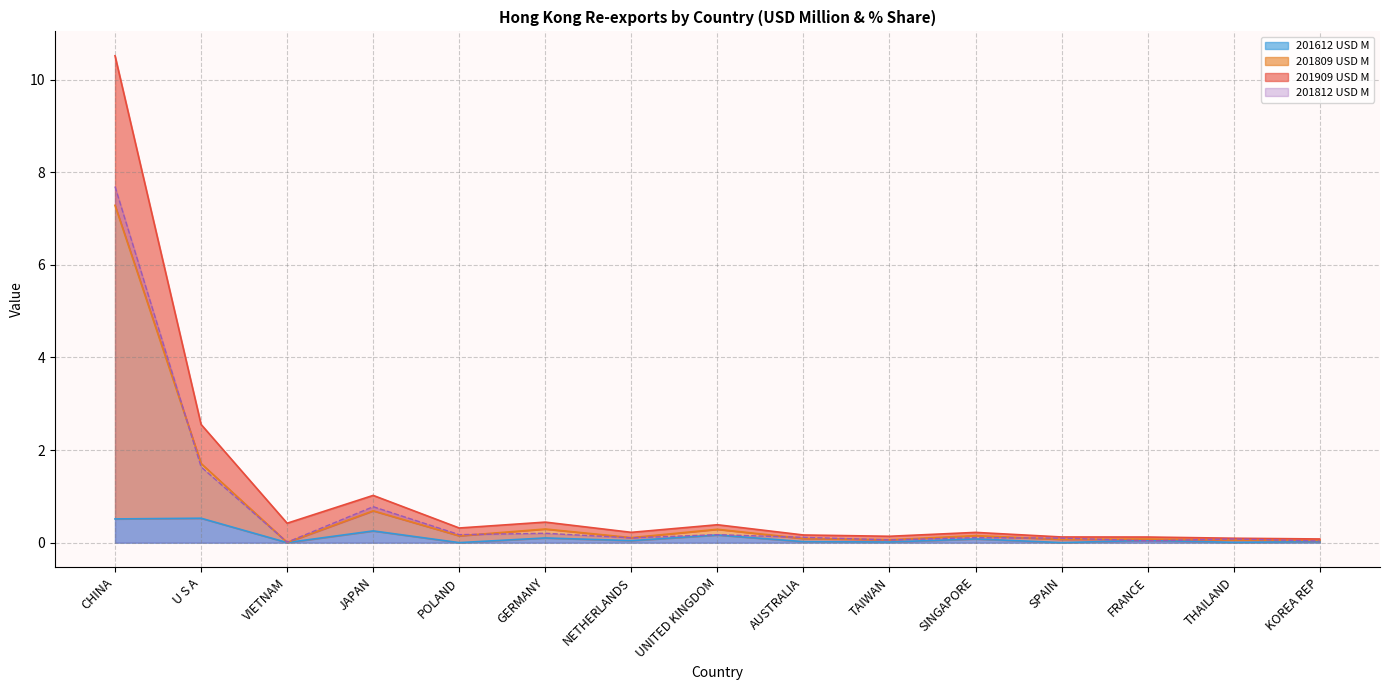

The 201809 USD M series shows 1.7 at U S A. True or false?

True